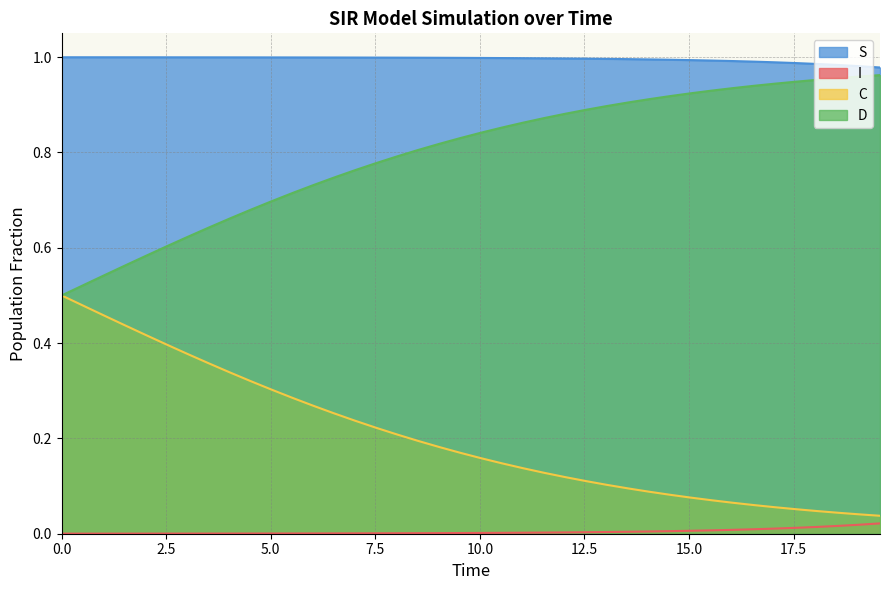

The value of S at 0.0 is 1.0. True or false?

True